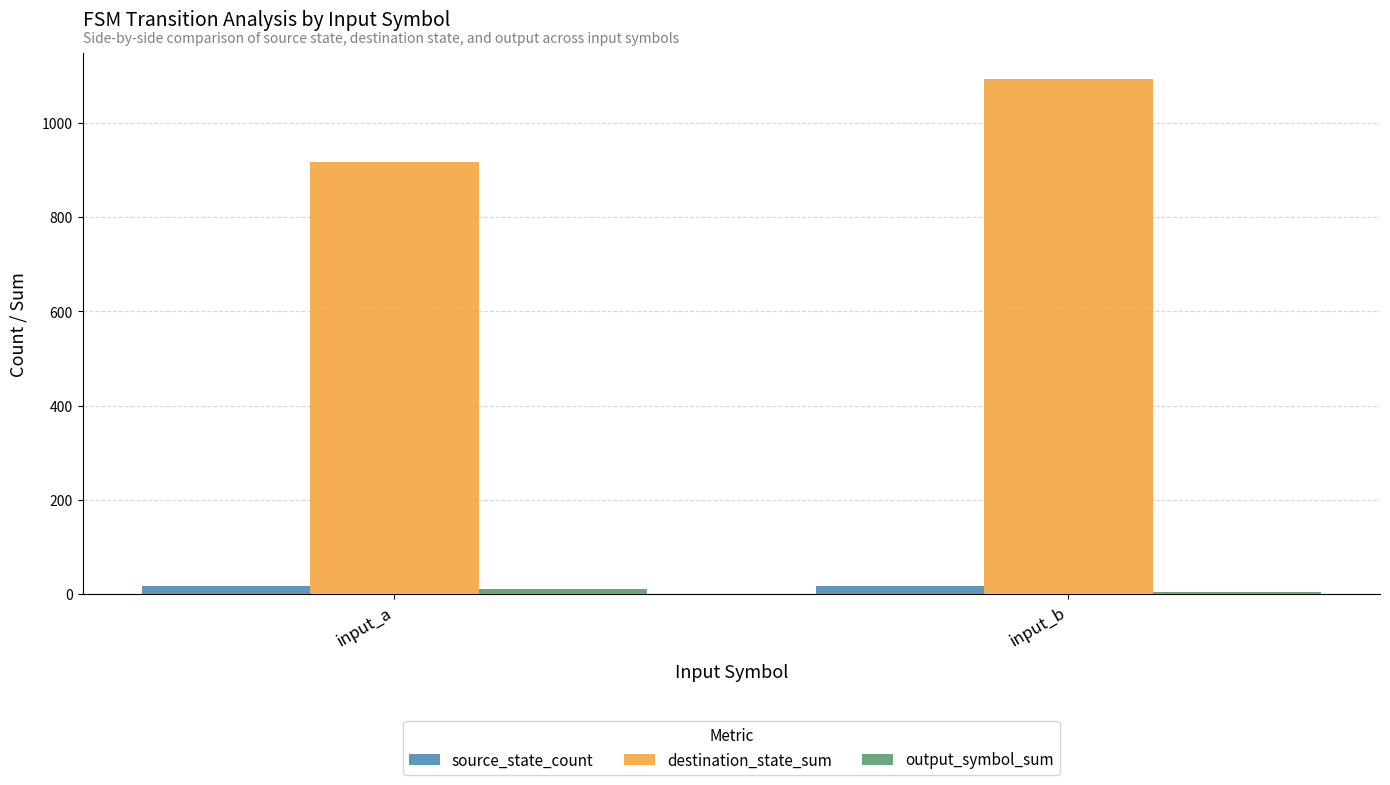

Are the bars grouped side by side (vs. stacked)?

Yes